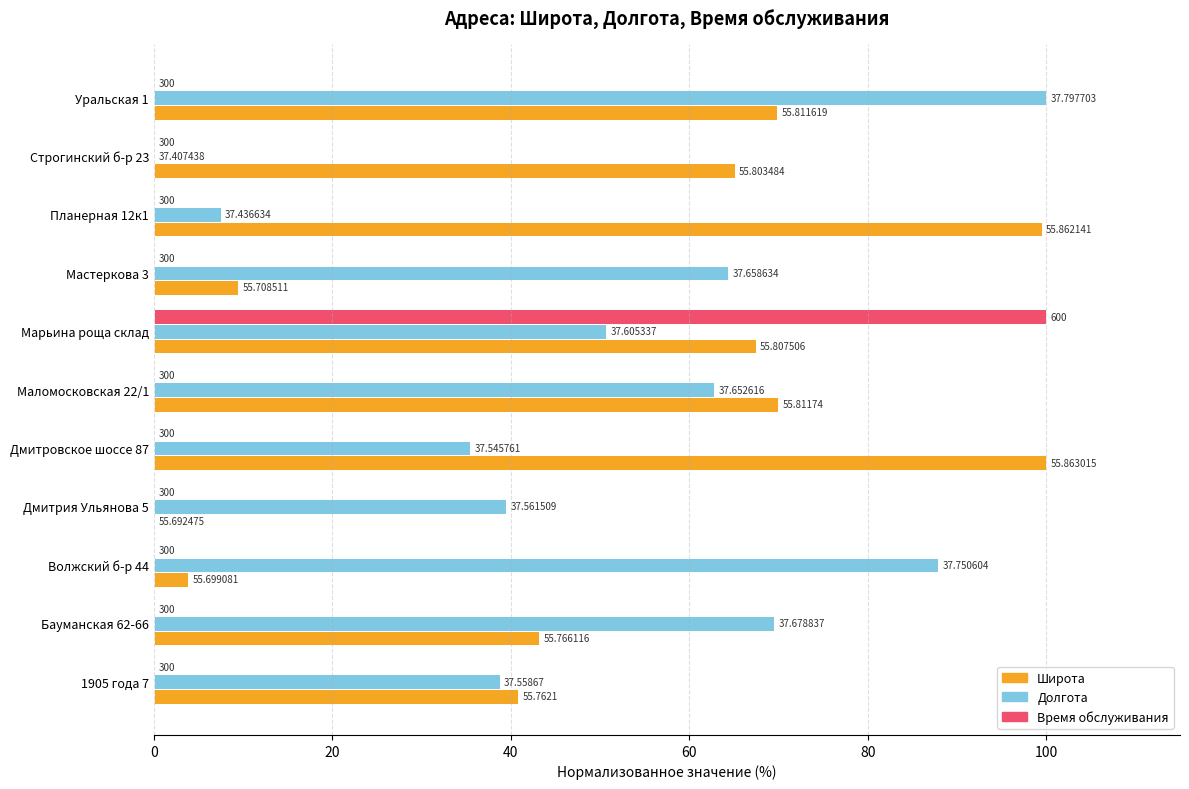

What are all the series names shown in the legend?

Широта, Долгота, Время обслуживания